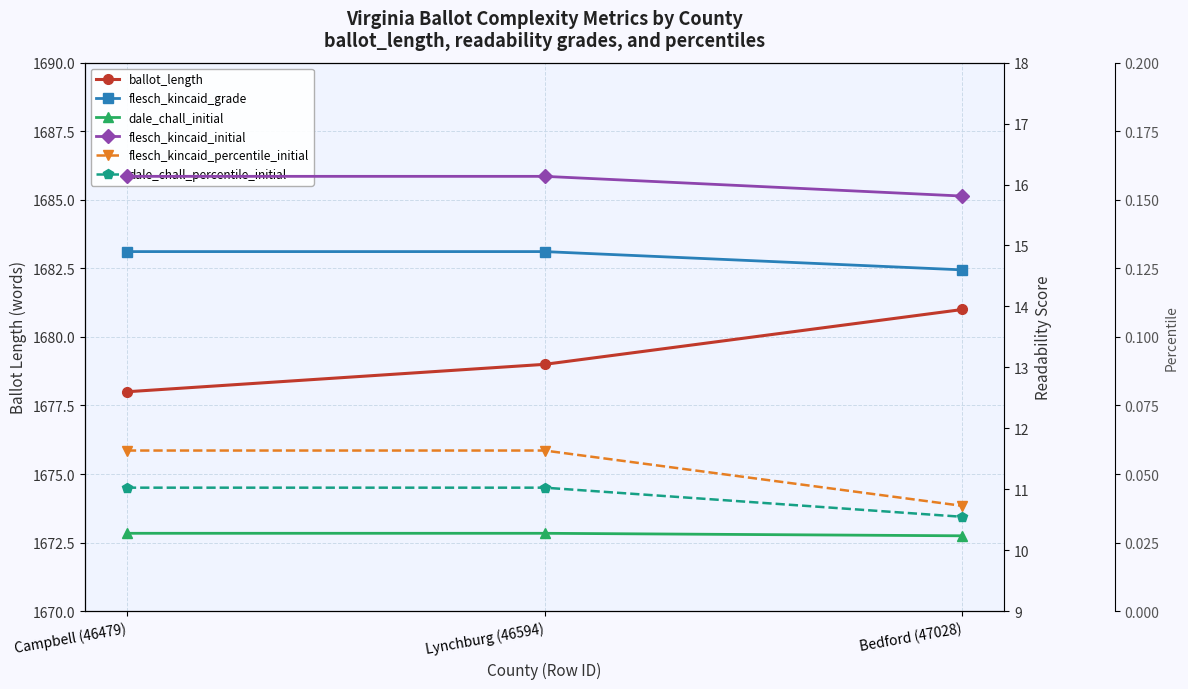

Between Campbell (46479) and Lynchburg (46594), which series saw the biggest shift?

ballot_length